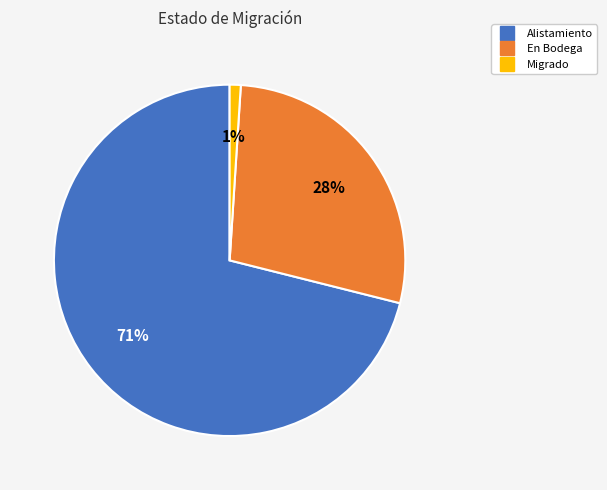

Do Alistamiento and En Bodega together represent more than half of the pie?

Yes